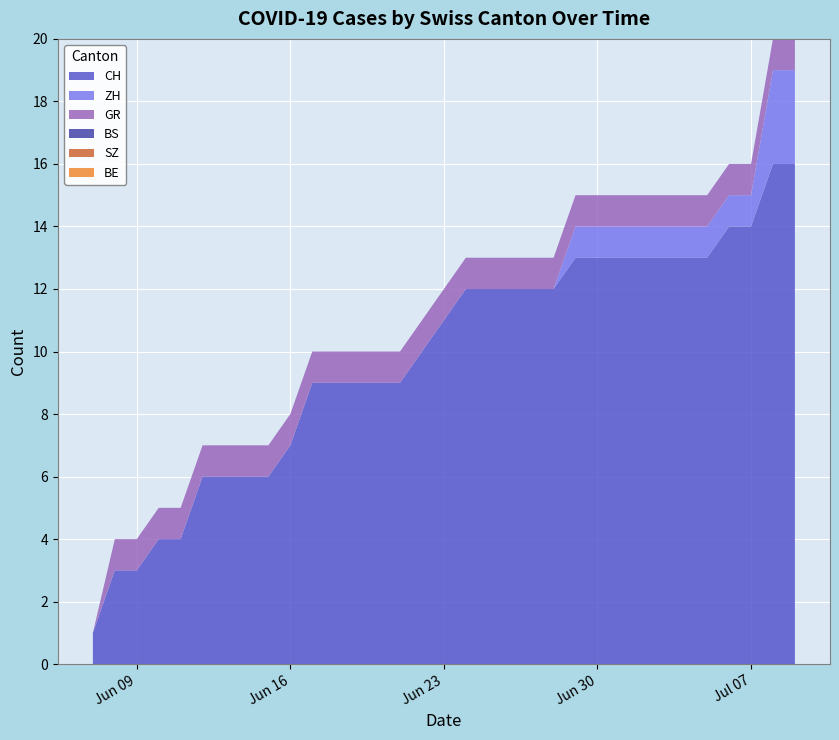

Reading left to right, list all the values displayed in this chart.

CH: 2020-06-07=1	2020-06-08=3	2020-06-09=3	2020-06-10=4	2020-06-11=4	2020-06-12=6	2020-06-13=6	2020-06-14=6	2020-06-15=6	2020-06-16=7	2020-06-17=9	2020-06-18=9	2020-06-19=9	2020-06-20=9	2020-06-21=9	2020-06-22=10	2020-06-23=11	2020-06-24=12	2020-06-25=12	2020-06-26=12	2020-06-27=12	2020-06-28=12	2020-06-29=13	2020-06-30=13	2020-07-01=13	2020-07-02=13	2020-07-03=13	2020-07-04=13	2020-07-05=13	2020-07-06=14	2020-07-07=14	2020-07-08=16	2020-07-09=16
ZH: 2020-06-07=0	2020-06-08=0	2020-06-09=0	2020-06-10=0	2020-06-11=0	2020-06-12=0	2020-06-13=0	2020-06-14=0	2020-06-15=0	2020-06-16=0	2020-06-17=0	2020-06-18=0	2020-06-19=0	2020-06-20=0	2020-06-21=0	2020-06-22=0	2020-06-23=0	2020-06-24=0	2020-06-25=0	2020-06-26=0	2020-06-27=0	2020-06-28=0	2020-06-29=1	2020-06-30=1	2020-07-01=1	2020-07-02=1	2020-07-03=1	2020-07-04=1	2020-07-05=1	2020-07-06=1	2020-07-07=1	2020-07-08=3	2020-07-09=3
GR: 2020-06-07=0	2020-06-08=1	2020-06-09=1	2020-06-10=1	2020-06-11=1	2020-06-12=1	2020-06-13=1	2020-06-14=1	2020-06-15=1	2020-06-16=1	2020-06-17=1	2020-06-18=1	2020-06-19=1	2020-06-20=1	2020-06-21=1	2020-06-22=1	2020-06-23=1	2020-06-24=1	2020-06-25=1	2020-06-26=1	2020-06-27=1	2020-06-28=1	2020-06-29=1	2020-06-30=1	2020-07-01=1	2020-07-02=1	2020-07-03=1	2020-07-04=1	2020-07-05=1	2020-07-06=1	2020-07-07=1	2020-07-08=1	2020-07-09=1
BS: 2020-06-07=0	2020-06-08=0	2020-06-09=0	2020-06-10=0	2020-06-11=0	2020-06-12=0	2020-06-13=0	2020-06-14=0	2020-06-15=0	2020-06-16=0	2020-06-17=0	2020-06-18=0	2020-06-19=0	2020-06-20=0	2020-06-21=0	2020-06-22=0	2020-06-23=0	2020-06-24=0	2020-06-25=0	2020-06-26=0	2020-06-27=0	2020-06-28=0	2020-06-29=0	2020-06-30=0	2020-07-01=0	2020-07-02=0	2020-07-03=0	2020-07-04=0	2020-07-05=0	2020-07-06=0	2020-07-07=0	2020-07-08=0	2020-07-09=0
SZ: 2020-06-07=0	2020-06-08=0	2020-06-09=0	2020-06-10=0	2020-06-11=0	2020-06-12=0	2020-06-13=0	2020-06-14=0	2020-06-15=0	2020-06-16=0	2020-06-17=0	2020-06-18=0	2020-06-19=0	2020-06-20=0	2020-06-21=0	2020-06-22=0	2020-06-23=0	2020-06-24=0	2020-06-25=0	2020-06-26=0	2020-06-27=0	2020-06-28=0	2020-06-29=0	2020-06-30=0	2020-07-01=0	2020-07-02=0	2020-07-03=0	2020-07-04=0	2020-07-05=0	2020-07-06=0	2020-07-07=0	2020-07-08=0	2020-07-09=0
BE: 2020-06-07=0	2020-06-08=0	2020-06-09=0	2020-06-10=0	2020-06-11=0	2020-06-12=0	2020-06-13=0	2020-06-14=0	2020-06-15=0	2020-06-16=0	2020-06-17=0	2020-06-18=0	2020-06-19=0	2020-06-20=0	2020-06-21=0	2020-06-22=0	2020-06-23=0	2020-06-24=0	2020-06-25=0	2020-06-26=0	2020-06-27=0	2020-06-28=0	2020-06-29=0	2020-06-30=0	2020-07-01=0	2020-07-02=0	2020-07-03=0	2020-07-04=0	2020-07-05=0	2020-07-06=0	2020-07-07=0	2020-07-08=0	2020-07-09=0